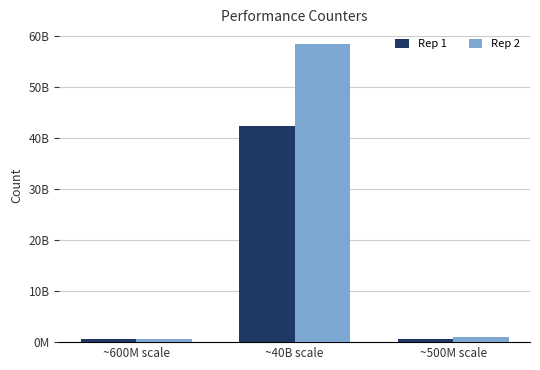

Rank the series by their average value, from highest to lowest.

Rep 2, Rep 1